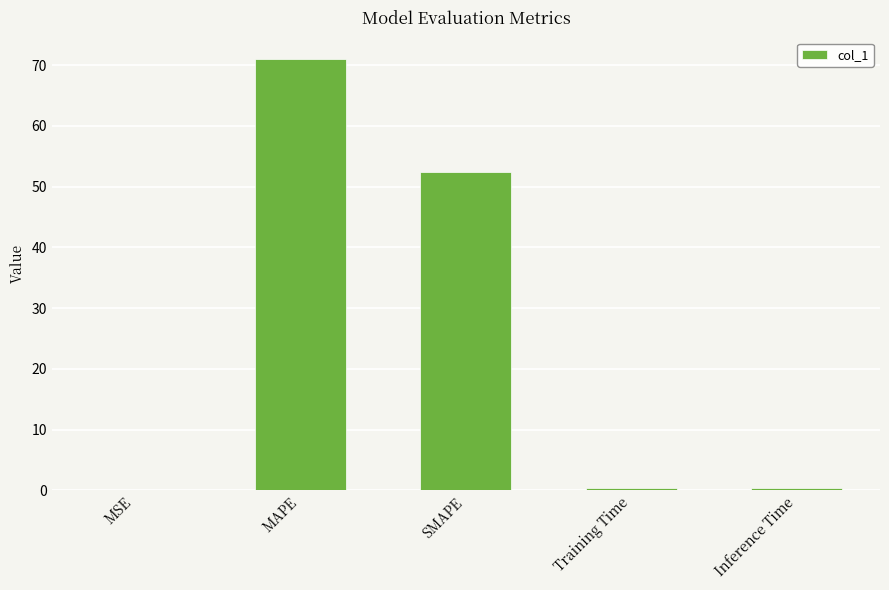

Between MAPE and SMAPE, which is larger?

MAPE